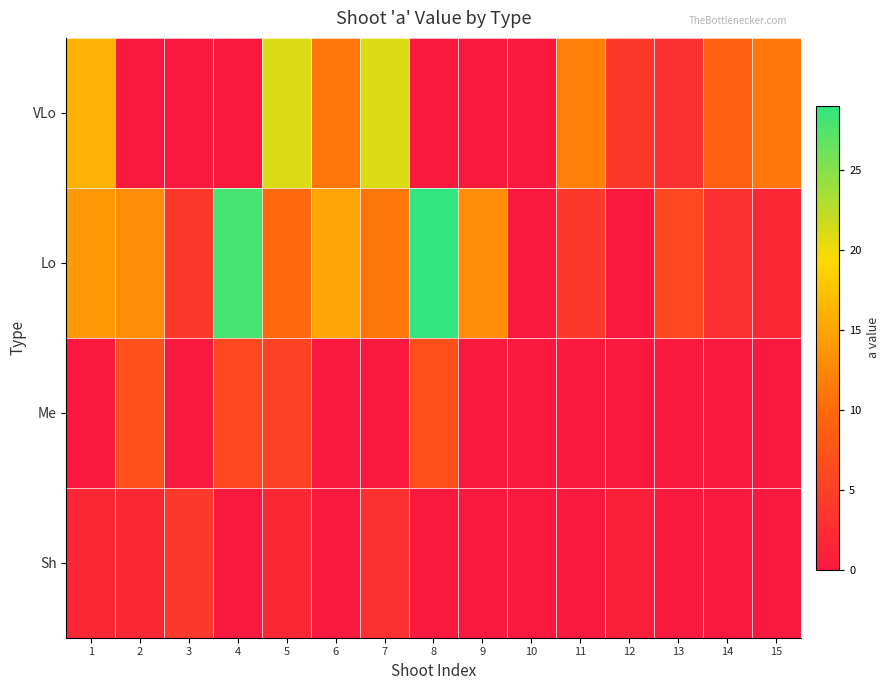

At which category is the sum across all series the highest?

5